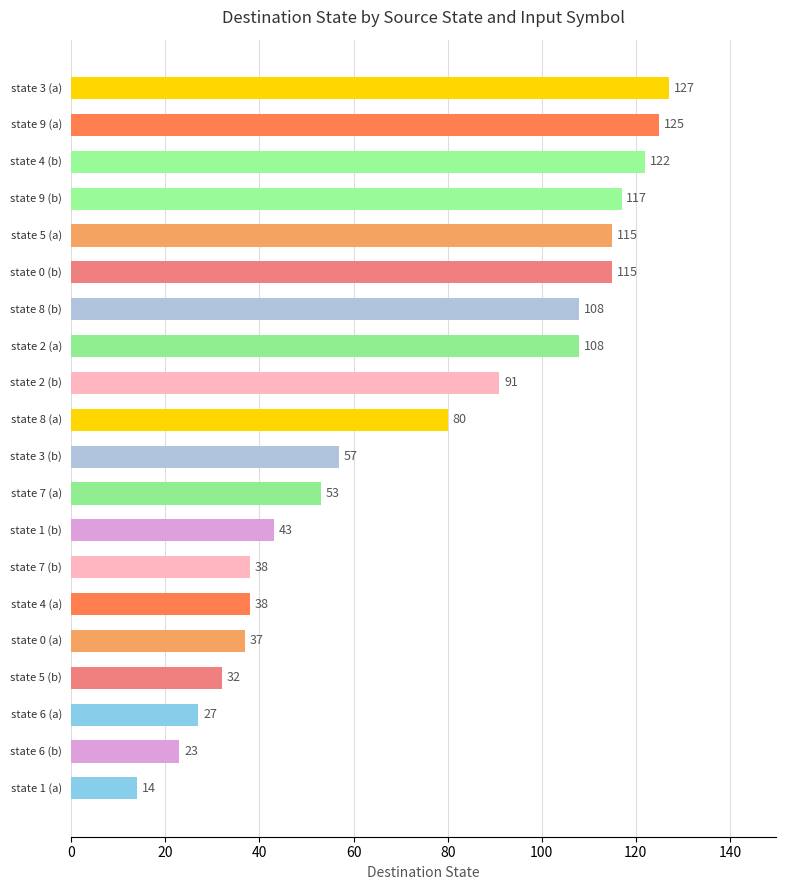

What is the average value?

74